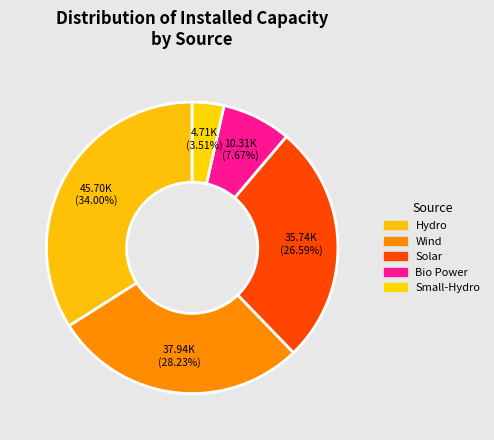

Rank the categories by value from highest to lowest.

Hydro, Wind, Solar, Bio Power, Small-Hydro